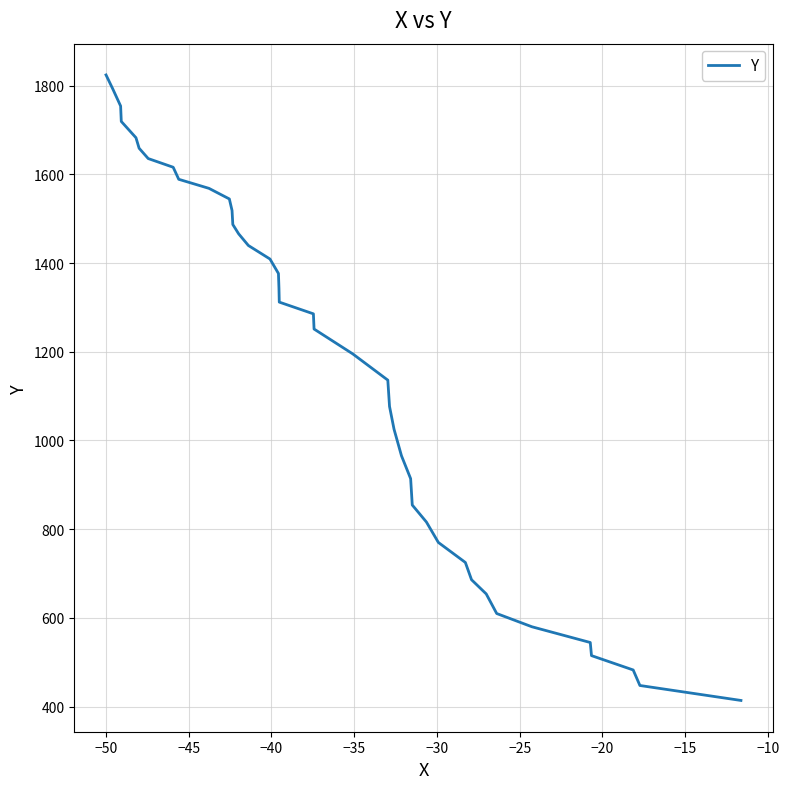

How many lines are shown in the chart?

1